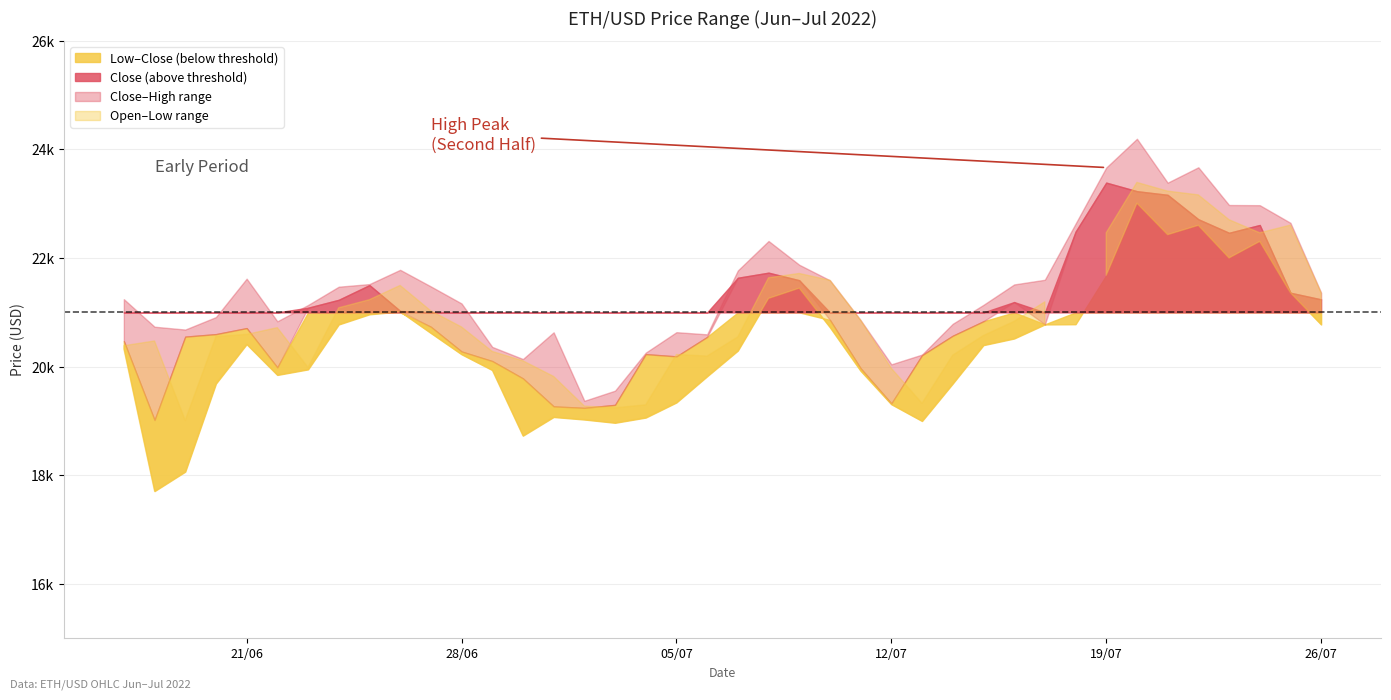

What is the sum of all Close values?

837236.3